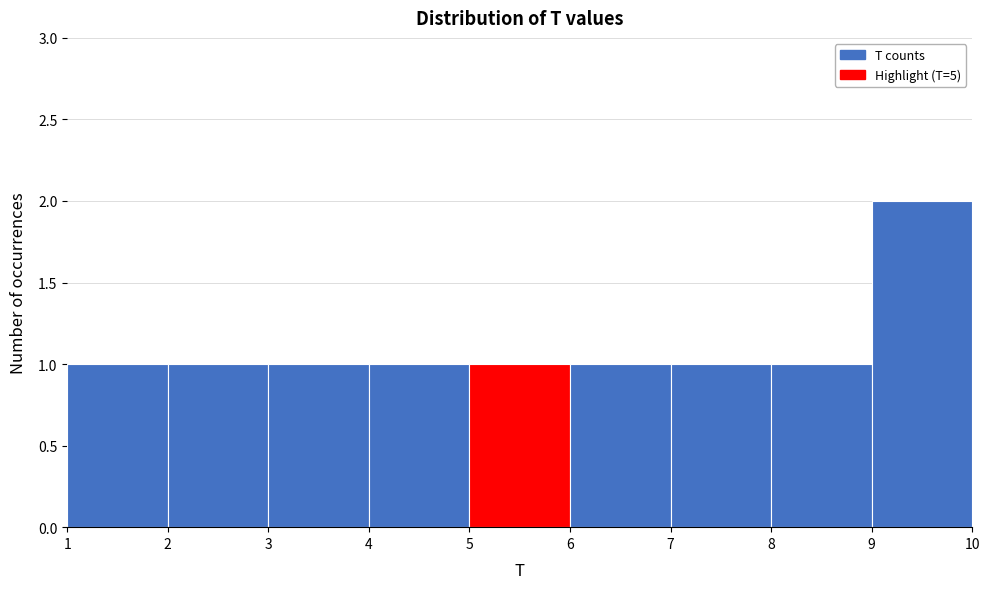

Over which range of the x-axis is the bar tallest?

9 to 10